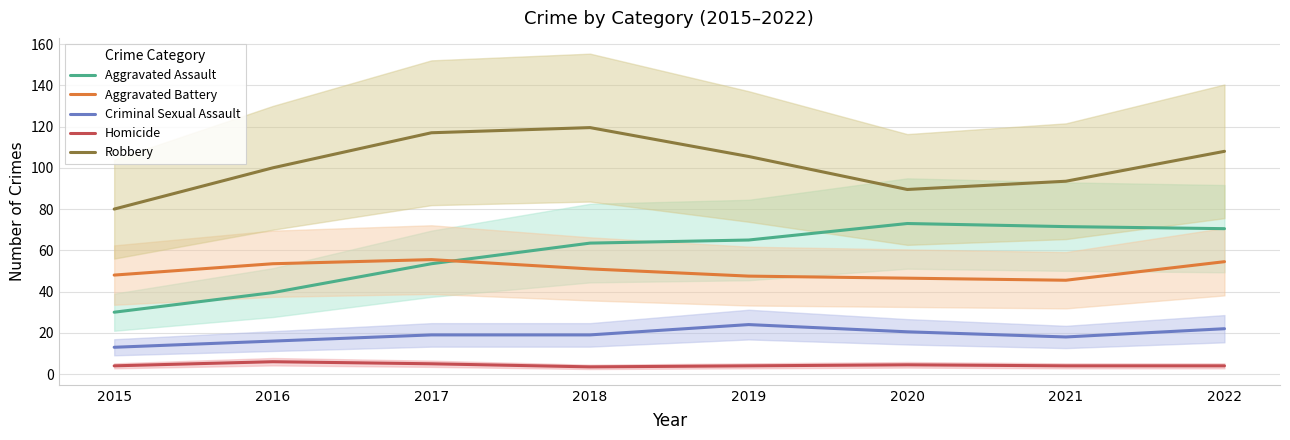

What is the difference between the Homicide values at 2020 and 2018?

1.0